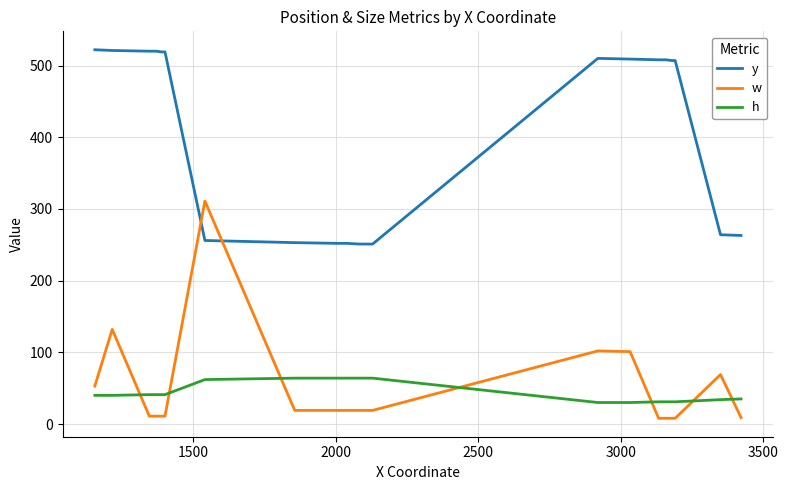

Which series has the largest total across all categories?

y